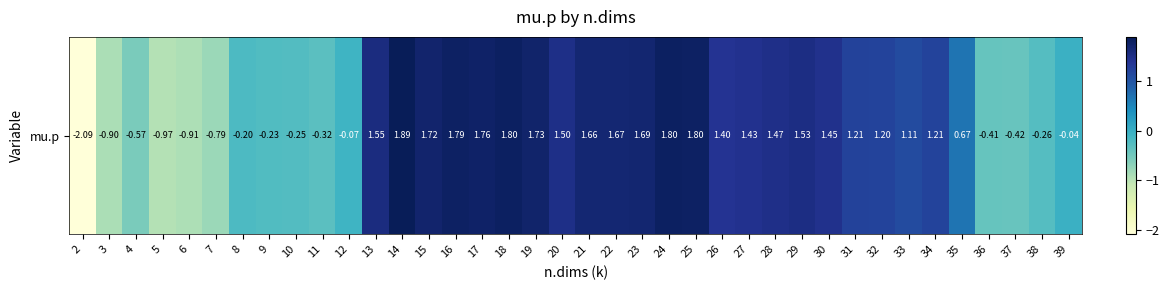

The value at 13 is 2.5. True or false?

False